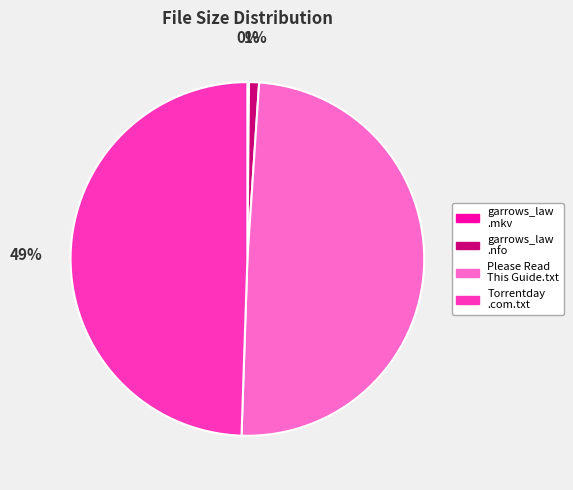

To the nearest percent, what is the difference between the largest and smallest slice percentages?

49%